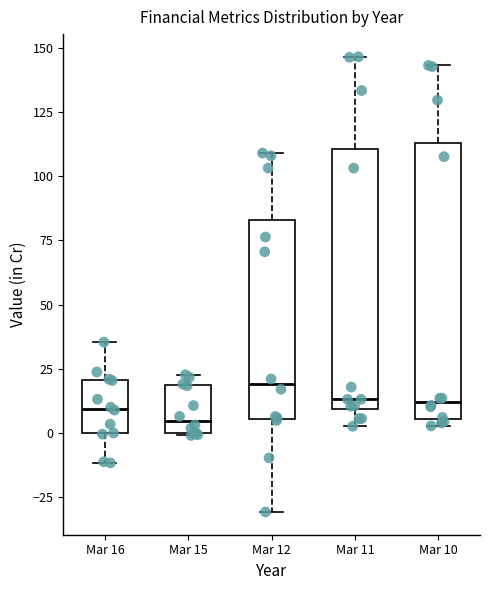

Comparing the boxes themselves (not the whiskers), which one is the tallest?

Mar 10